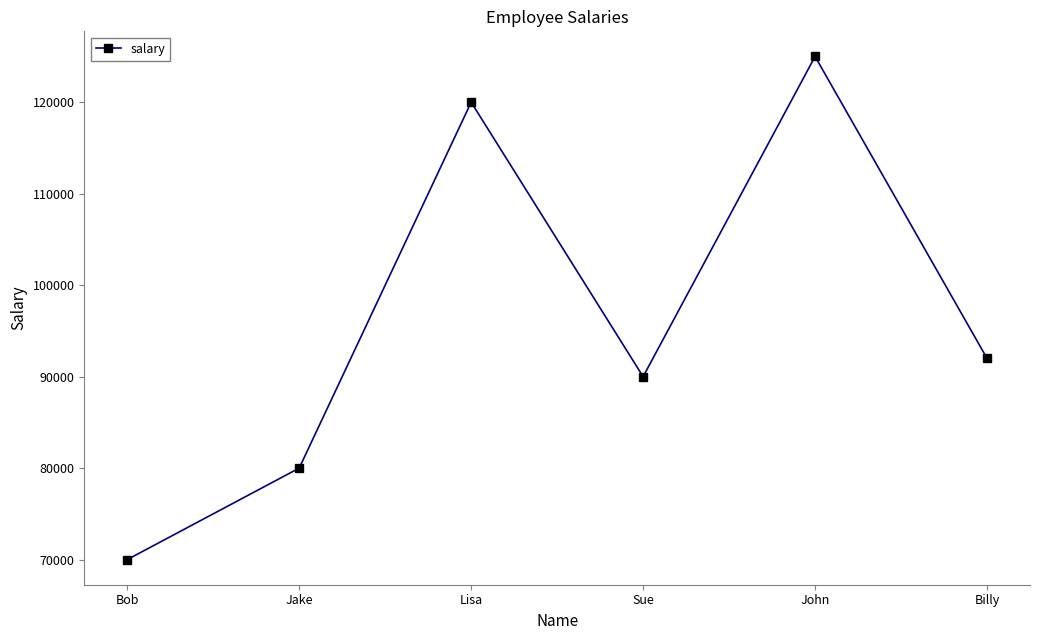

At which label does the data first exceed 92000?

Lisa